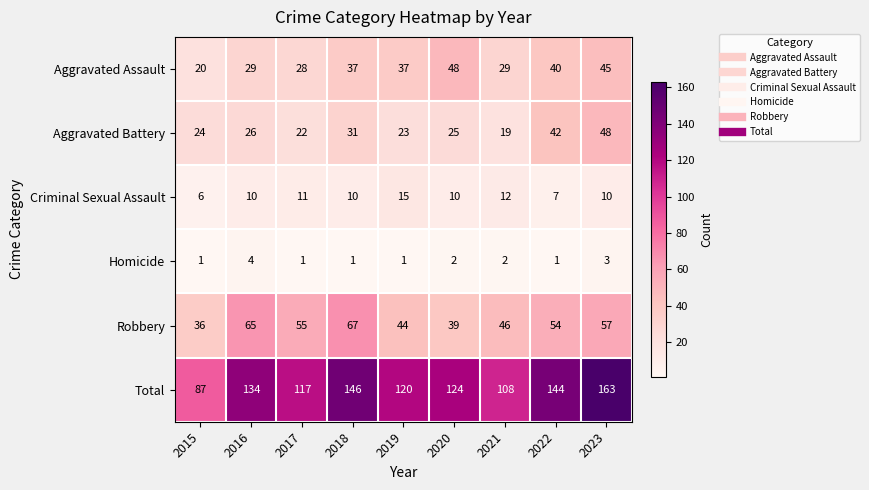

Which category has the highest value across all series?

2023